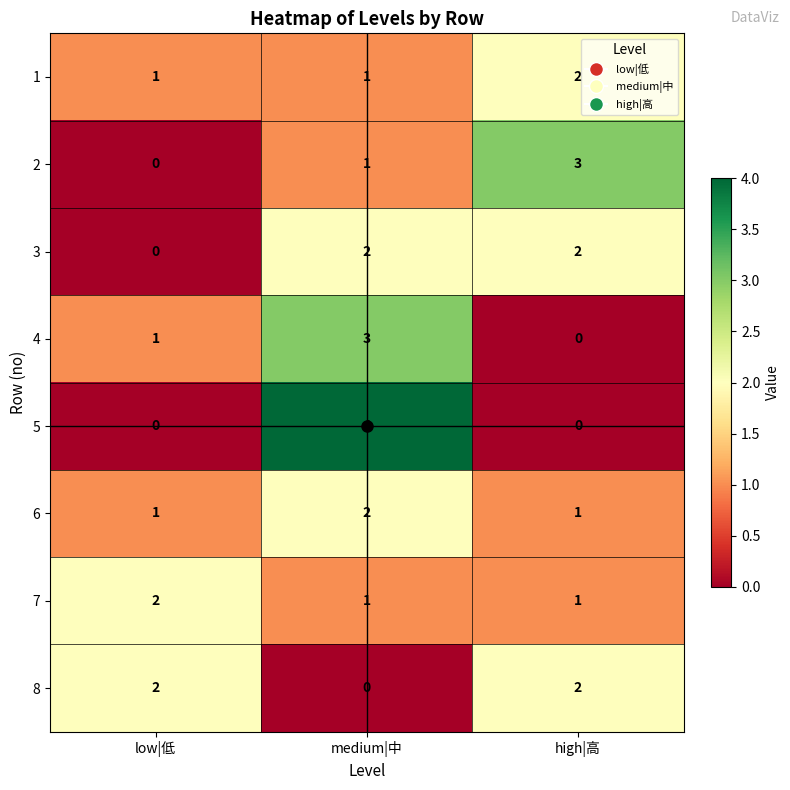

The value of 5 at medium|中 is 4. True or false?

True